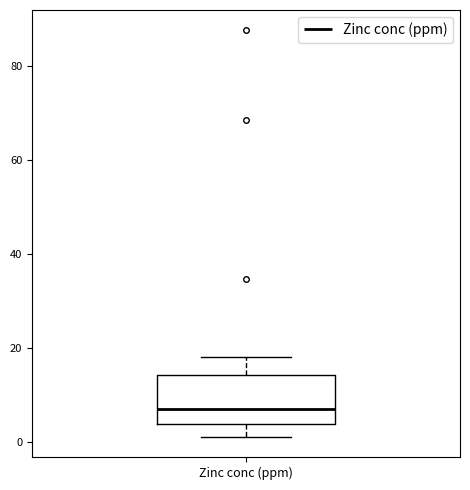

Transcribe this box plot: give where the median line is, the range the box spans, and where the two whiskers end, as read against the y-axis. The values are not printed on the chart, so give them approximately, as read against the axis.

median 6, box 4 to 14, whiskers 2 to 18